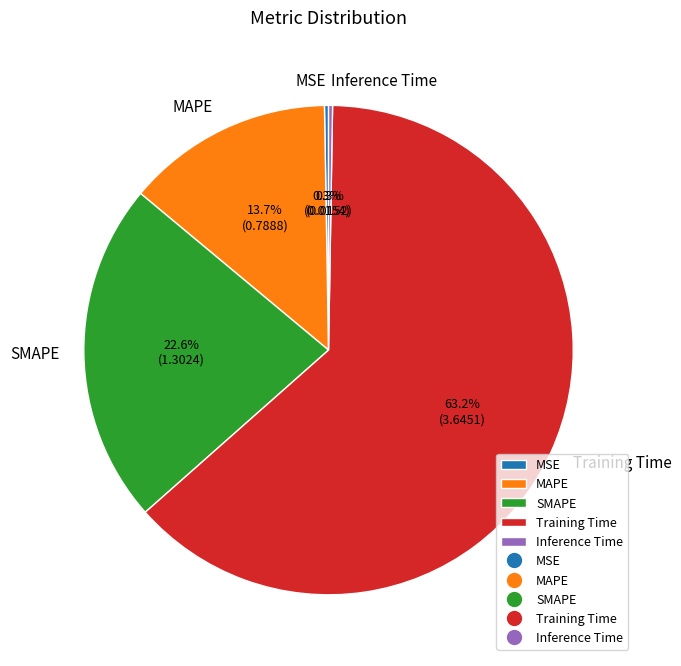

To the nearest percent, what is the combined percentage of Training Time and SMAPE?

86%